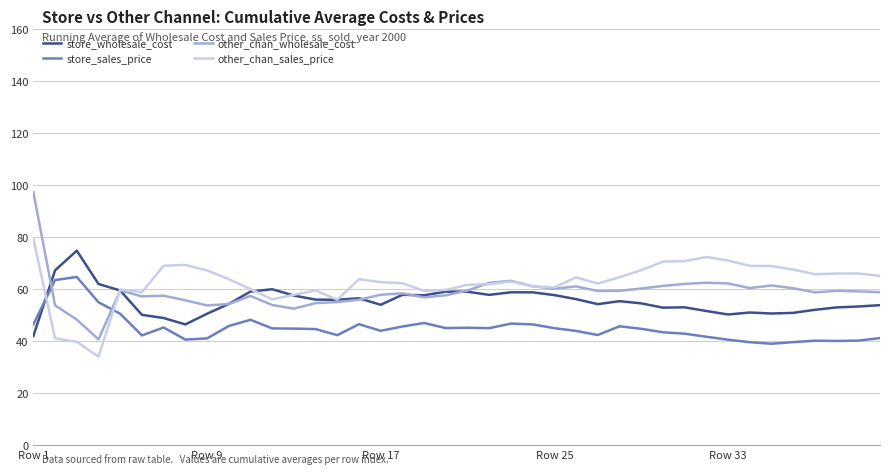

Rank the series by their average value, from highest to lowest.

other_chan_sales_price, other_chan_wholesale_cost, store_wholesale_cost, store_sales_price